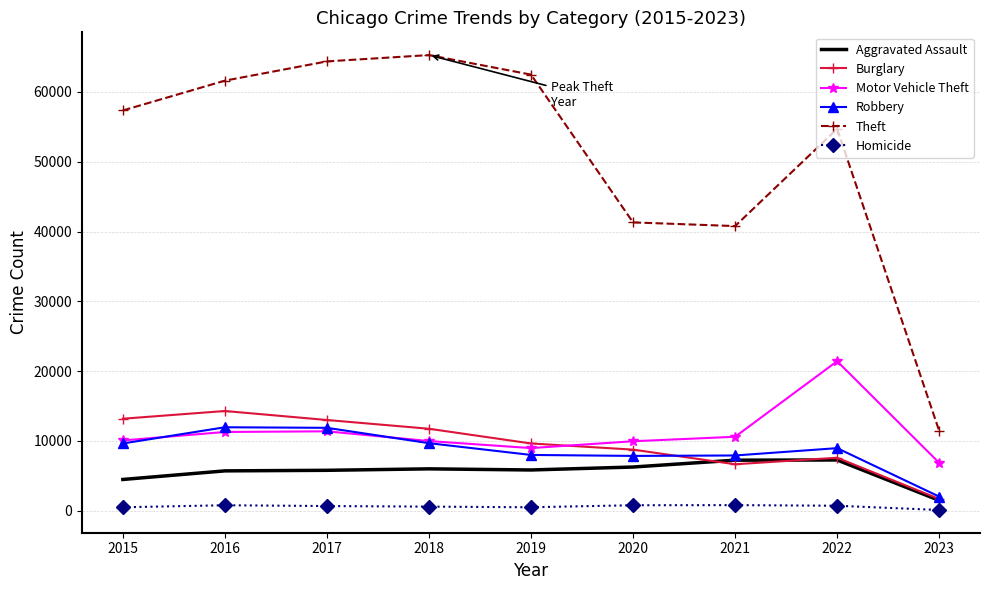

Is the value of Robbery at 2018 greater than the value of Theft at 2021?

No